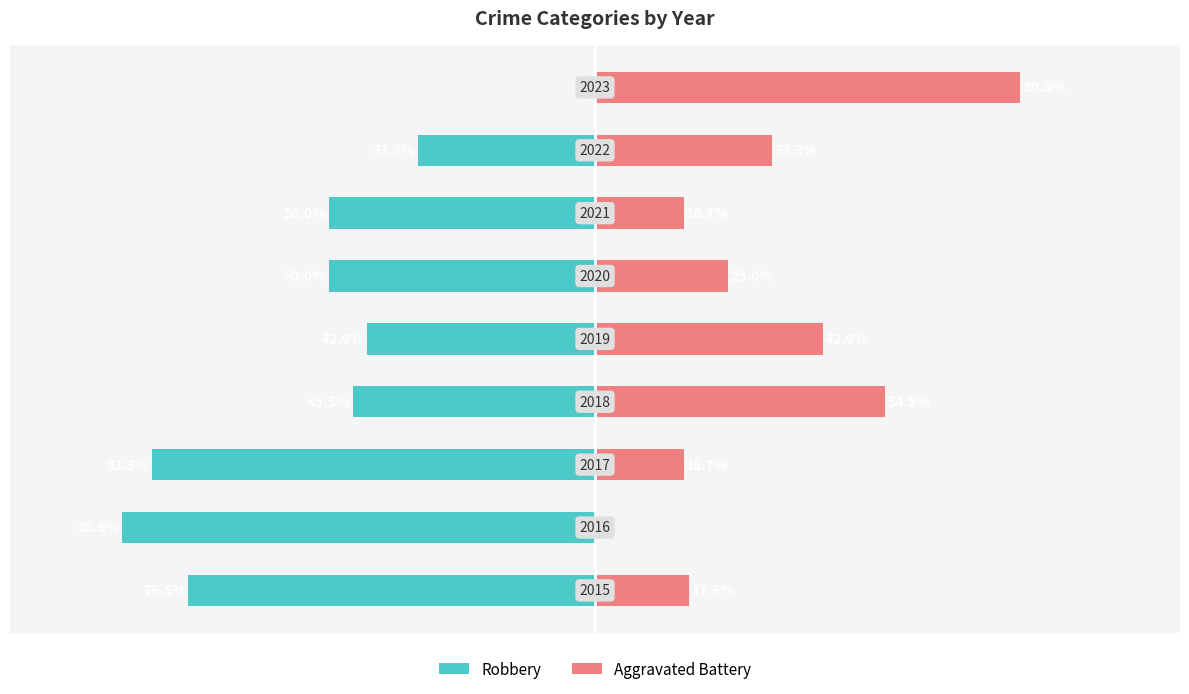

At how many categories does at least one series exceed -87?

9